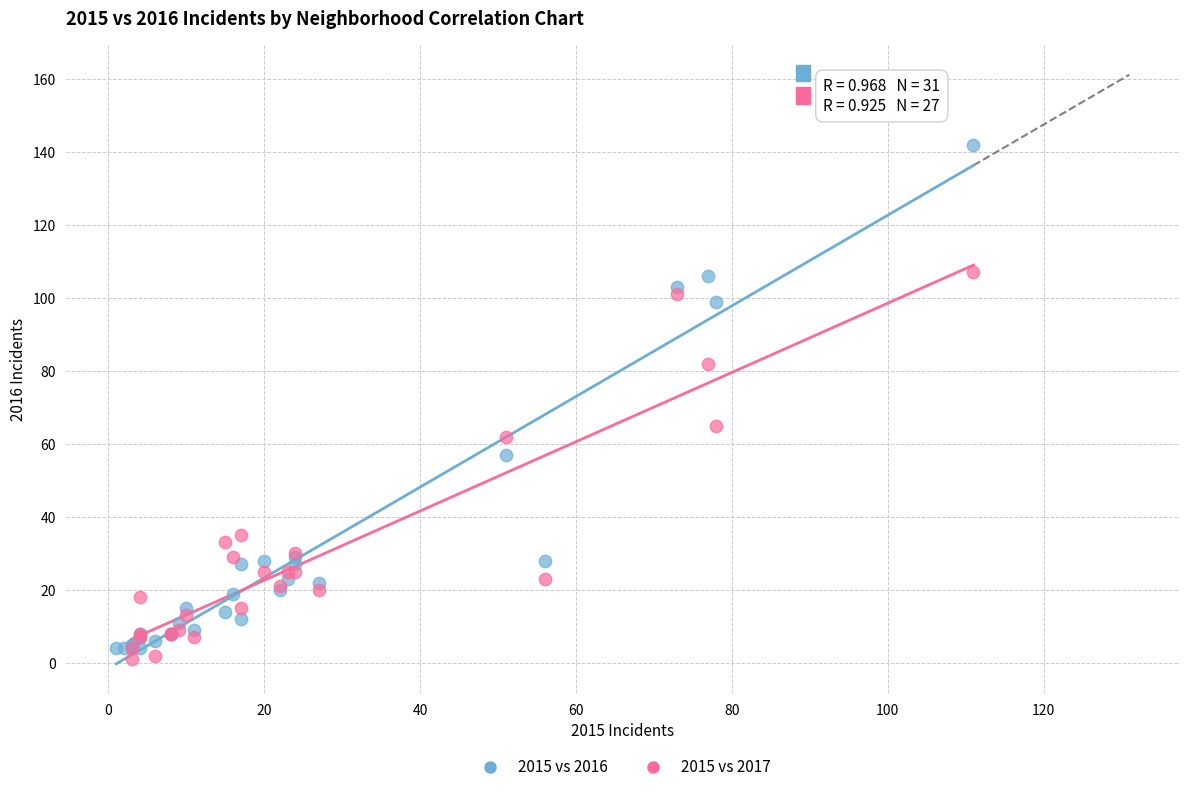

Which series reaches the maximum Y coordinate?

2015 vs 2016